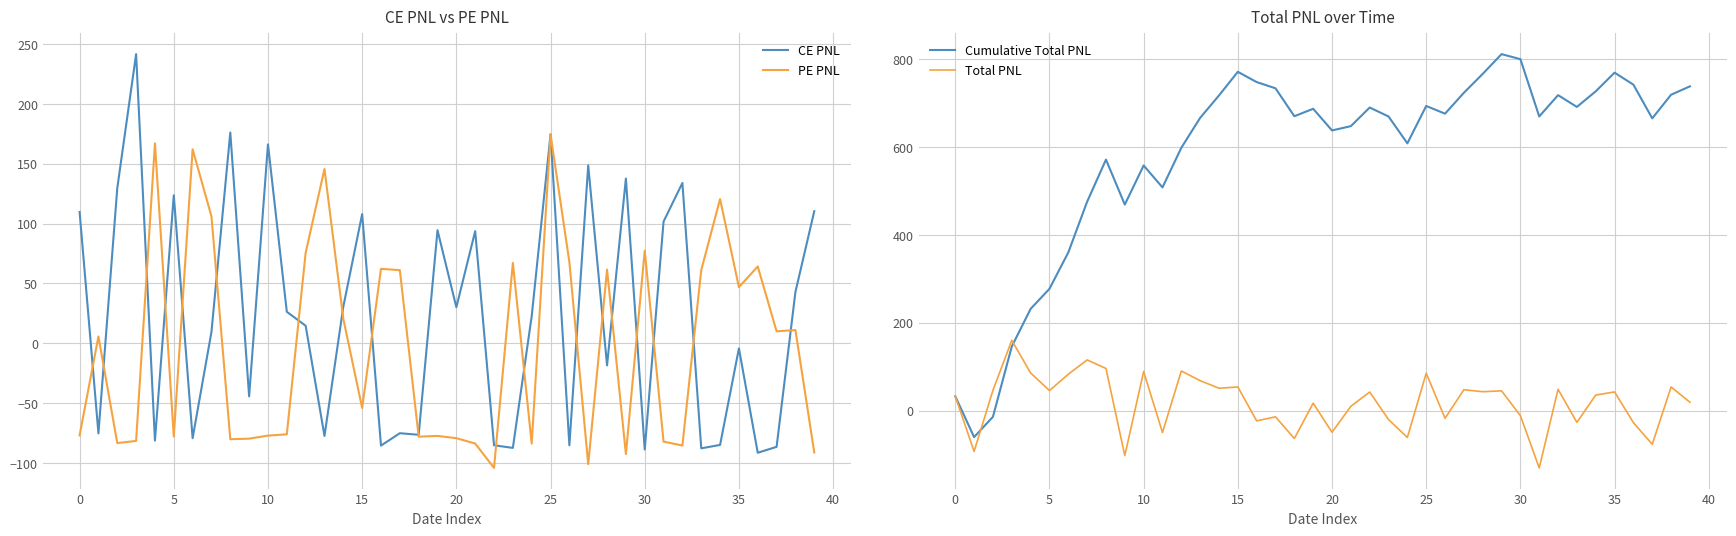

Is it true that CE PNL equals 215.1 at 27?

False